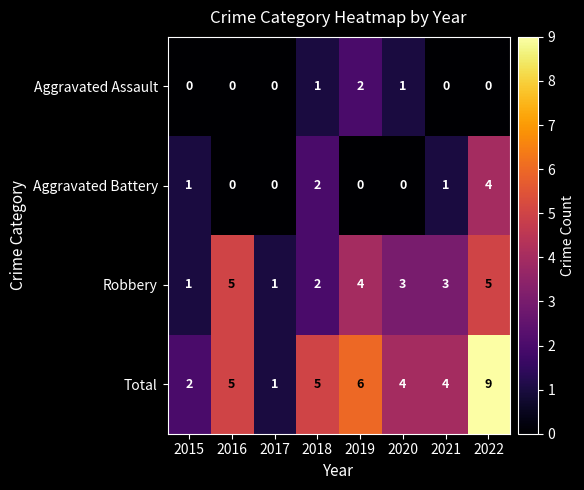

Where does the Robbery series first go above 3?

2016